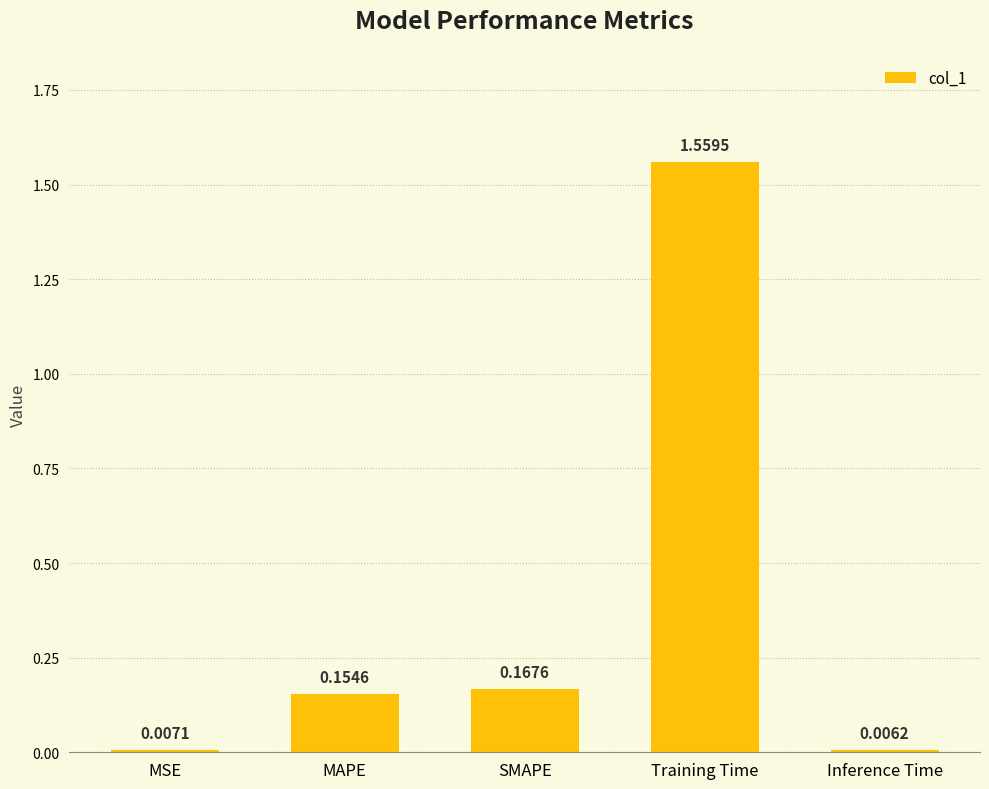

True or false: the data shows 2.4 at Training Time.

False